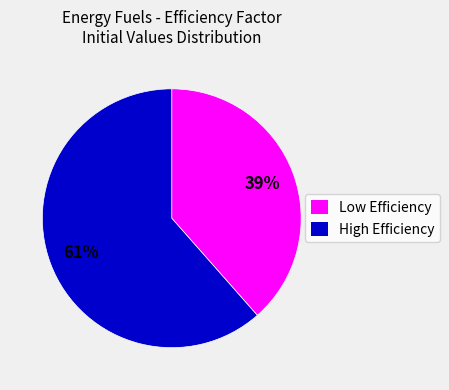

Do Low Efficiency and High Efficiency together represent more than half of the pie?

Yes